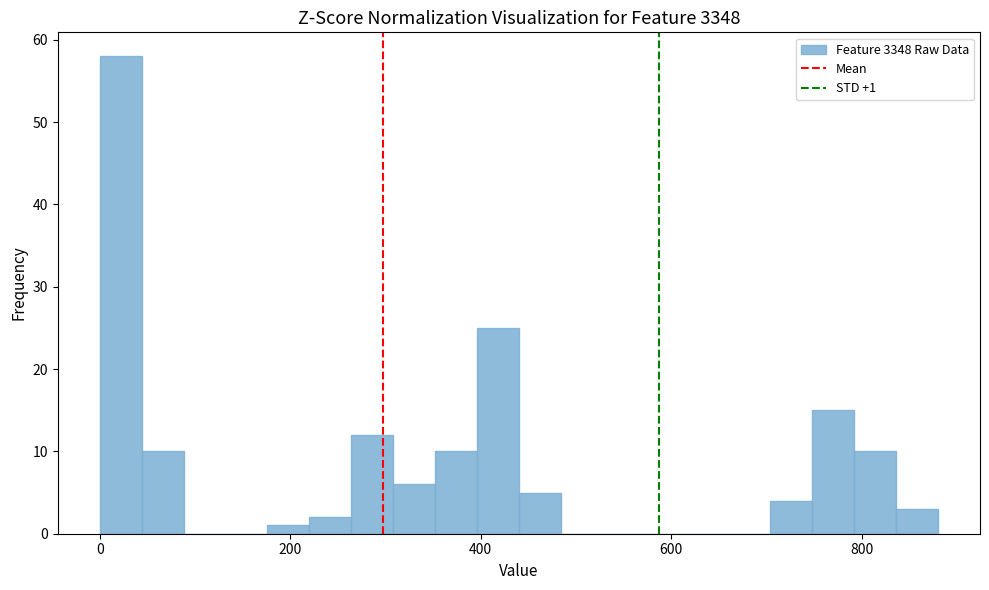

Around what value on the x-axis is the tallest bar? Give the approximate position of its centre, as read against the axis.

20